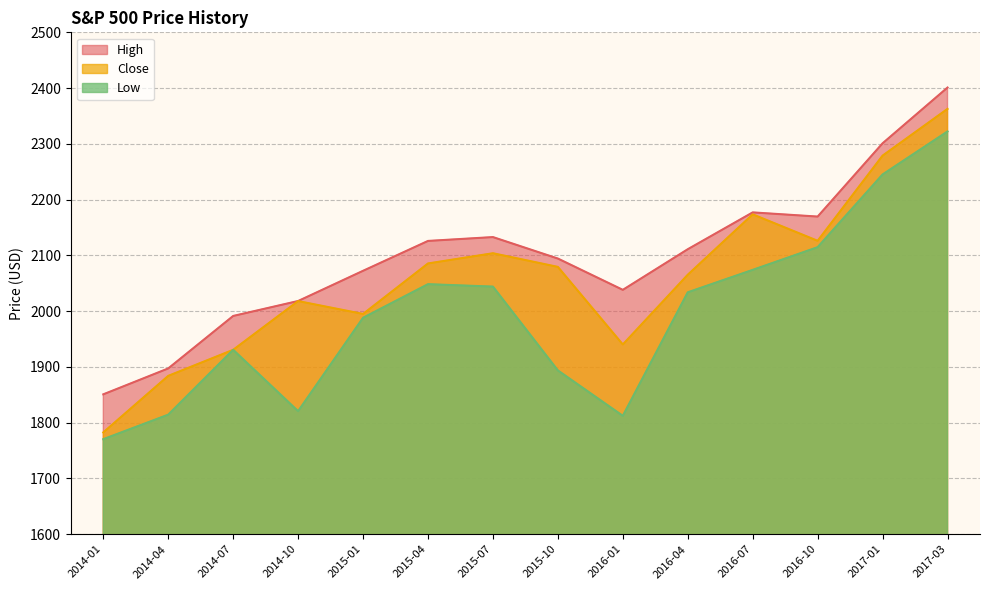

The value of Low at 2014-10 is 1820.7. True or false?

True